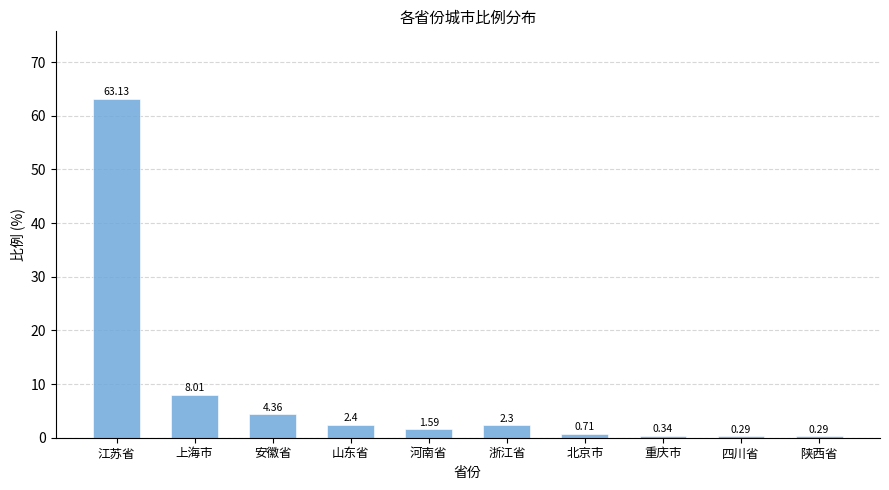

Approximately how many times larger is the value at 河南省 compared to 安徽省?

0.4